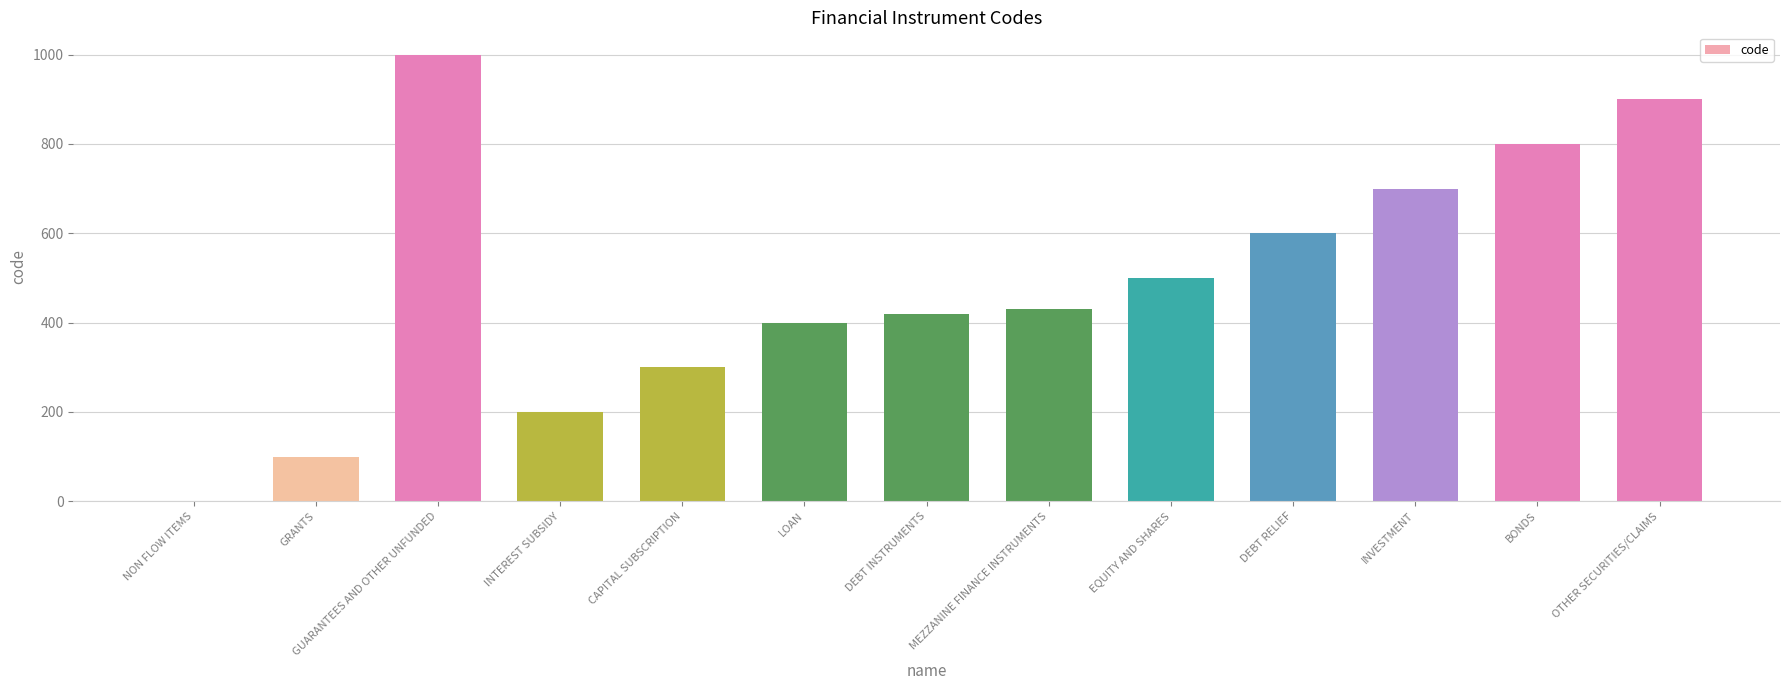

Reading left to right, transcribe all the data shown in this chart.

NON FLOW ITEMS=0	GRANTS=100	GUARANTEES AND OTHER UNFUNDED=1000	INTEREST SUBSIDY=200	CAPITAL SUBSCRIPTION=300	LOAN=400	DEBT INSTRUMENTS=420	MEZZANINE FINANCE INSTRUMENTS=430	EQUITY AND SHARES=500	DEBT RELIEF=600	INVESTMENT=700	BONDS=800	OTHER SECURITIES/CLAIMS=900